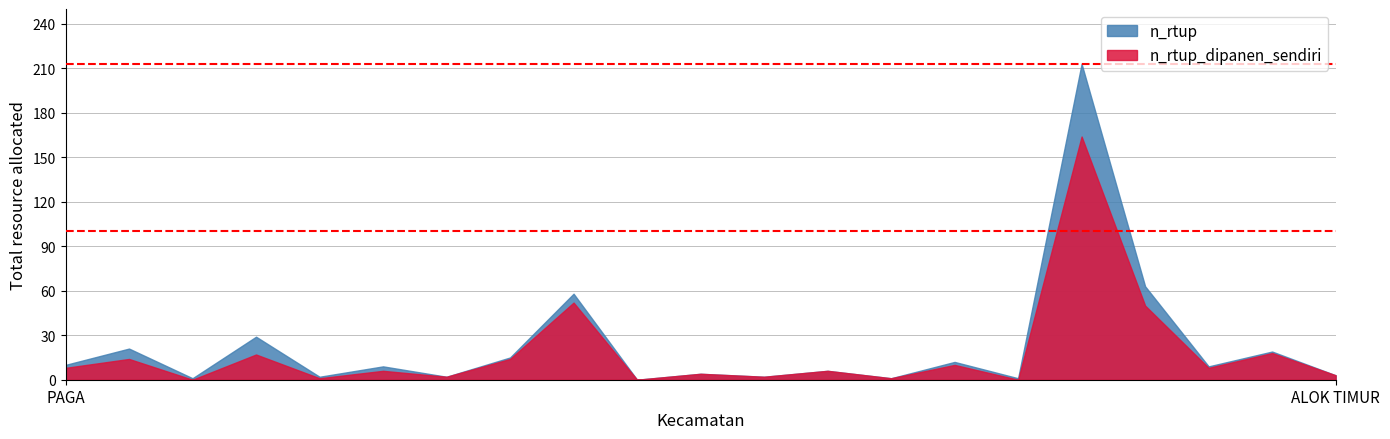

What is the value of the n_rtup_dipanen_sendiri point at the 7th from the left?

2